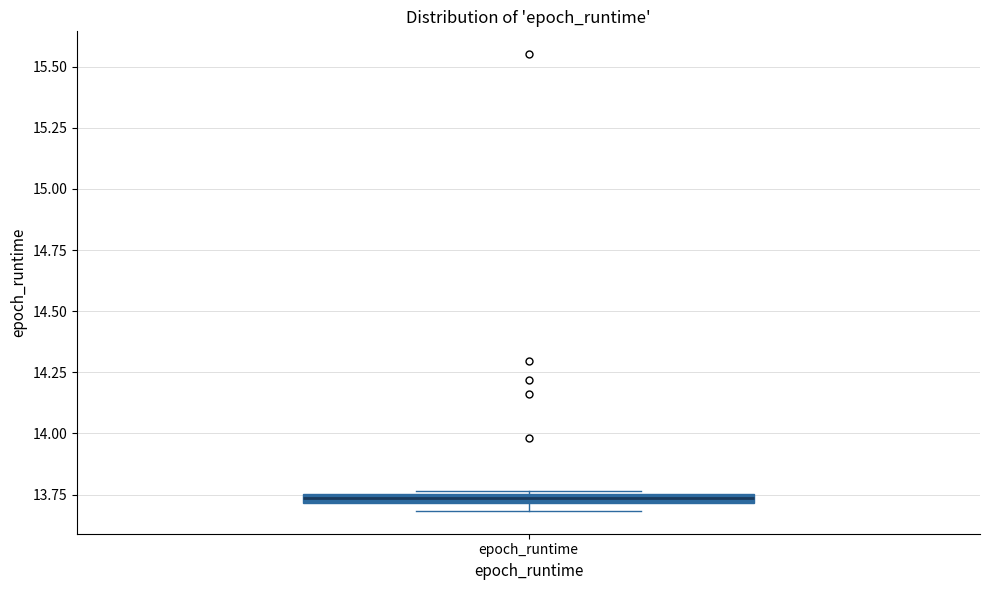

Where is the upper edge of the box for epoch_runtime on the y-axis? The values are not printed on the chart, so give them approximately, as read against the axis.

13.75